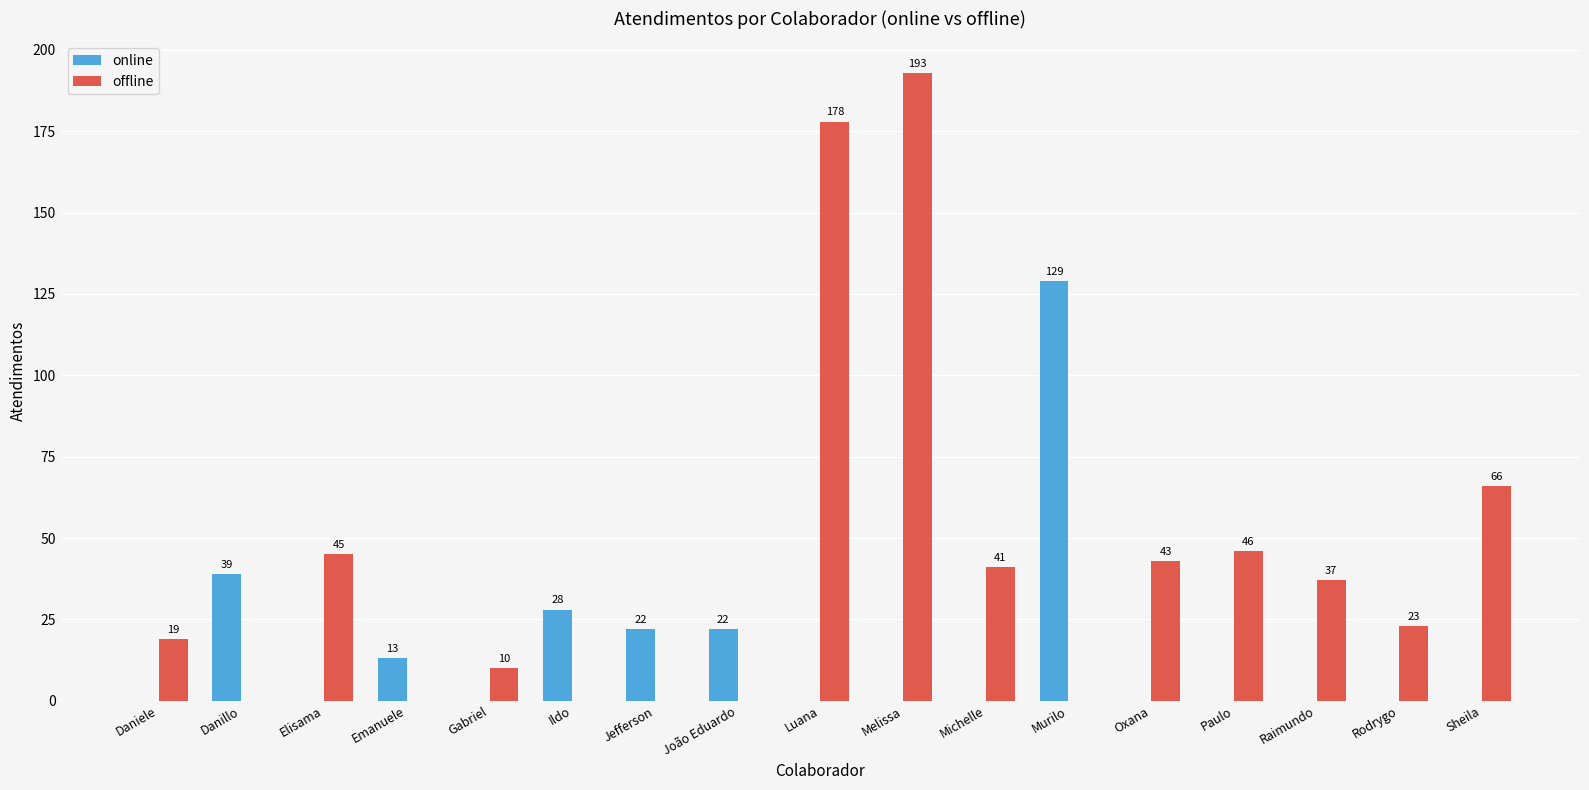

Reading right to left, list all the values displayed in this chart.

online: Sheila=0	Rodrygo=0	Raimundo=0	Paulo=0	Oxana=0	Murilo=129	Michelle=0	Melissa=0	Luana=0	João Eduardo=22	Jefferson=22	Ildo=28	Gabriel=0	Emanuele=13	Elisama=0	Danillo=39	Daniele=0
offline: Sheila=66	Rodrygo=23	Raimundo=37	Paulo=46	Oxana=43	Murilo=0	Michelle=41	Melissa=193	Luana=178	João Eduardo=0	Jefferson=0	Ildo=0	Gabriel=10	Emanuele=0	Elisama=45	Danillo=0	Daniele=19